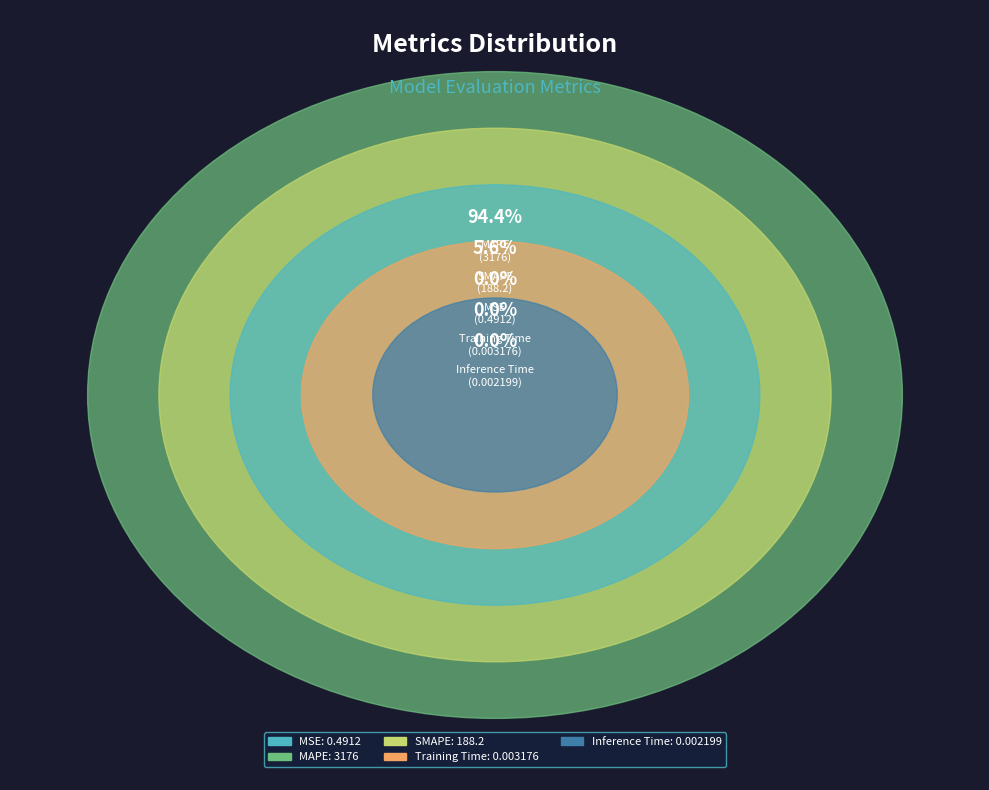

How much of the chart is everything except MAPE?

5.6%